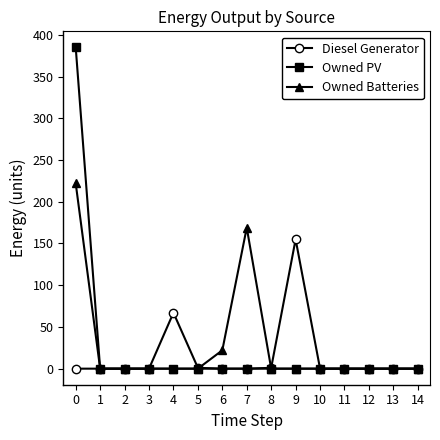

List the series in order of their peak value, lowest first.

Diesel Generator, Owned Batteries, Owned PV